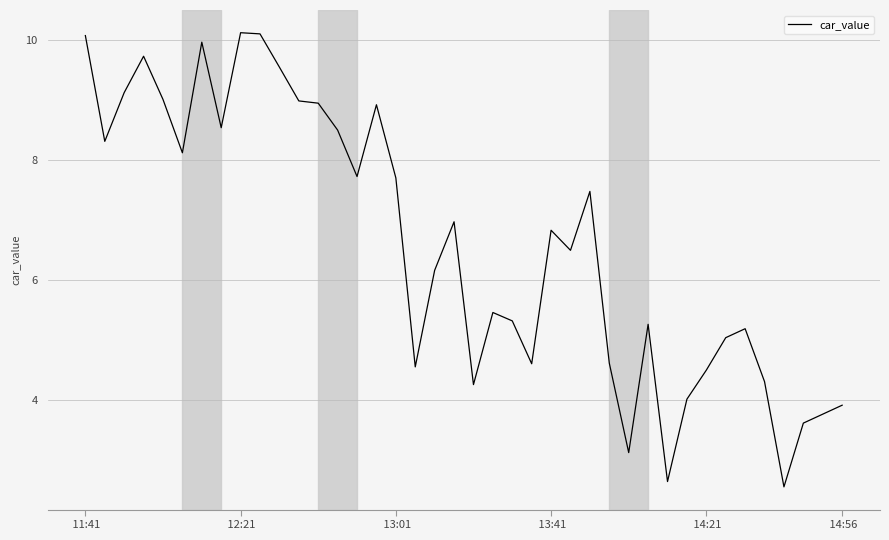

What is the smallest value displayed?

2.5